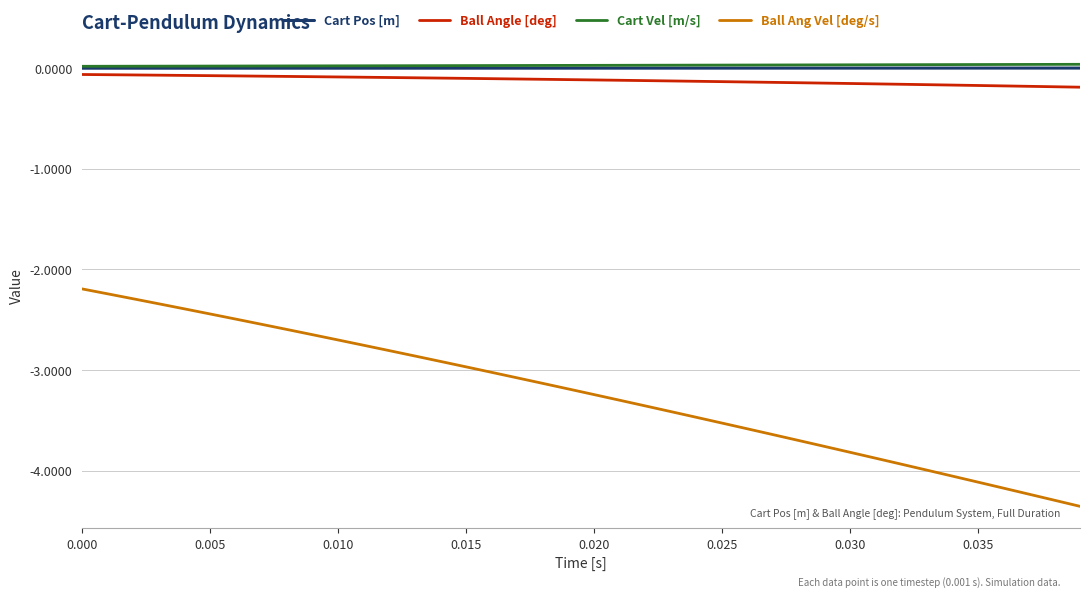

Is this an area chart (filled region under the line)?

No